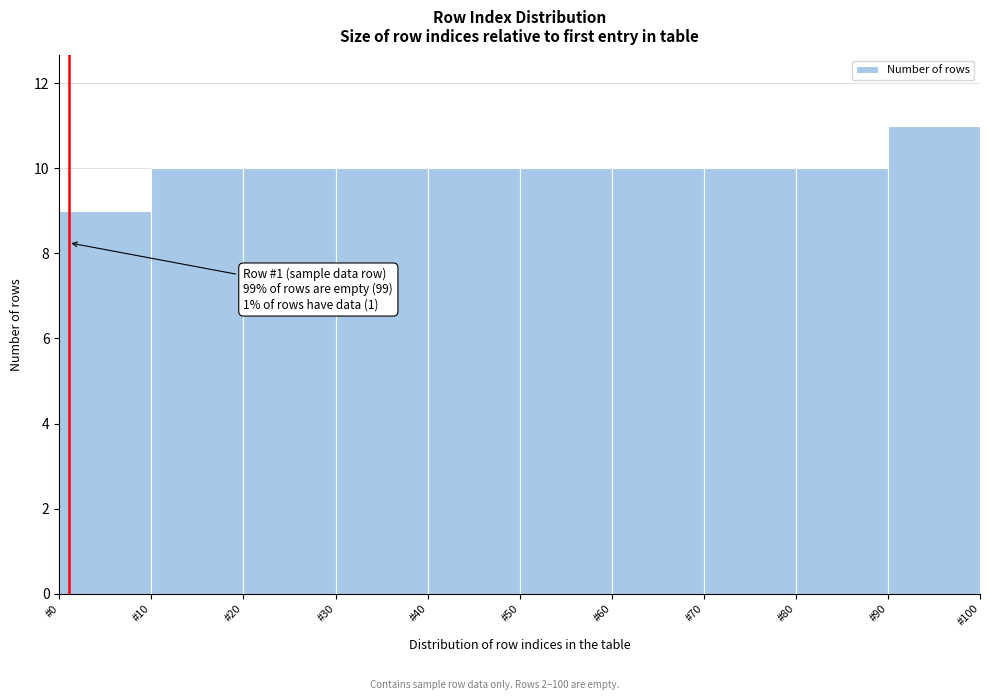

Over which range of the x-axis is the bar tallest?

90 to 100